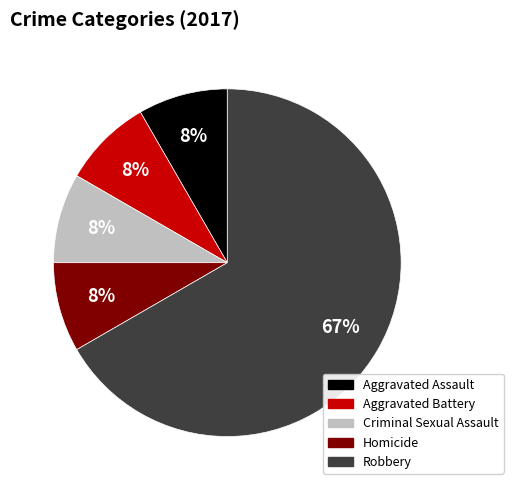

To the nearest percent, what is the average slice percentage?

20%